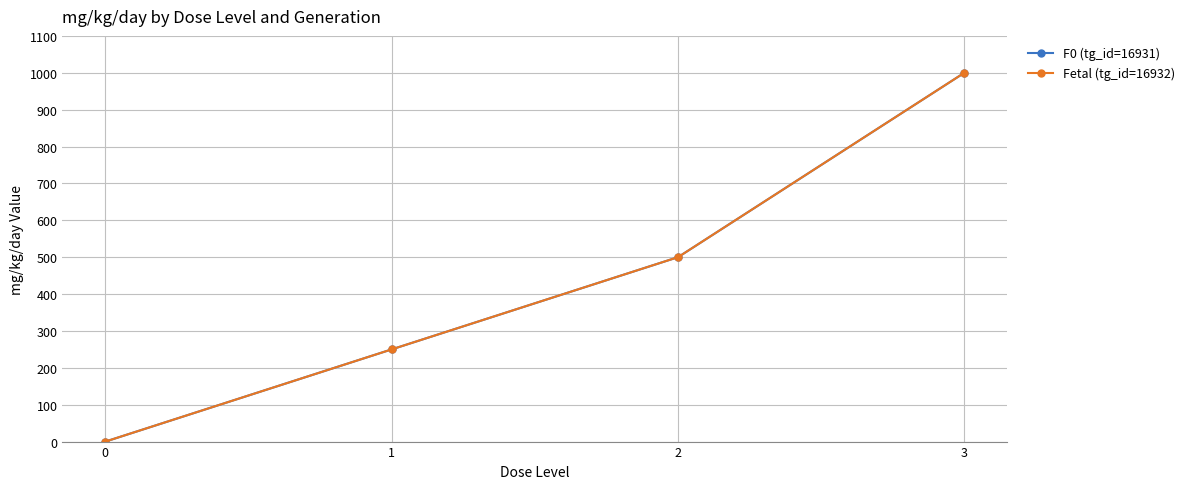

Is this an area chart (filled region under the line)?

No